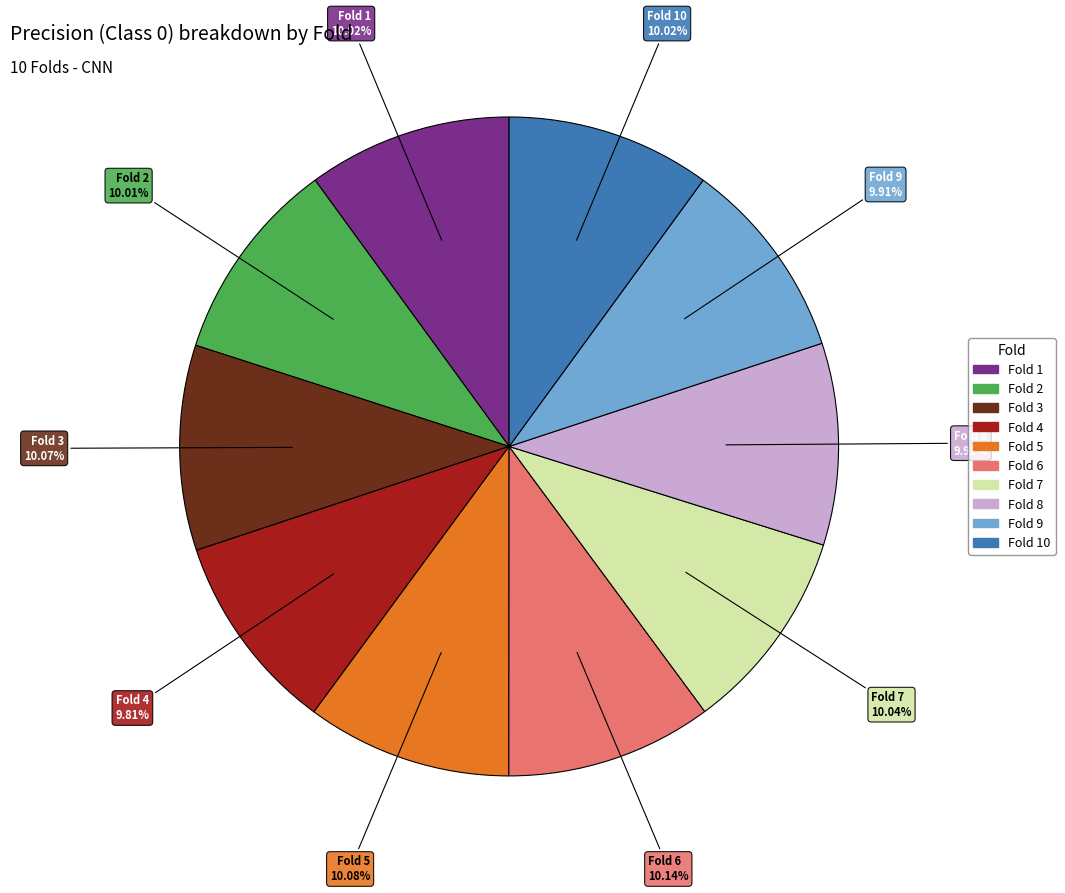

Is there a majority slice in this chart?

No